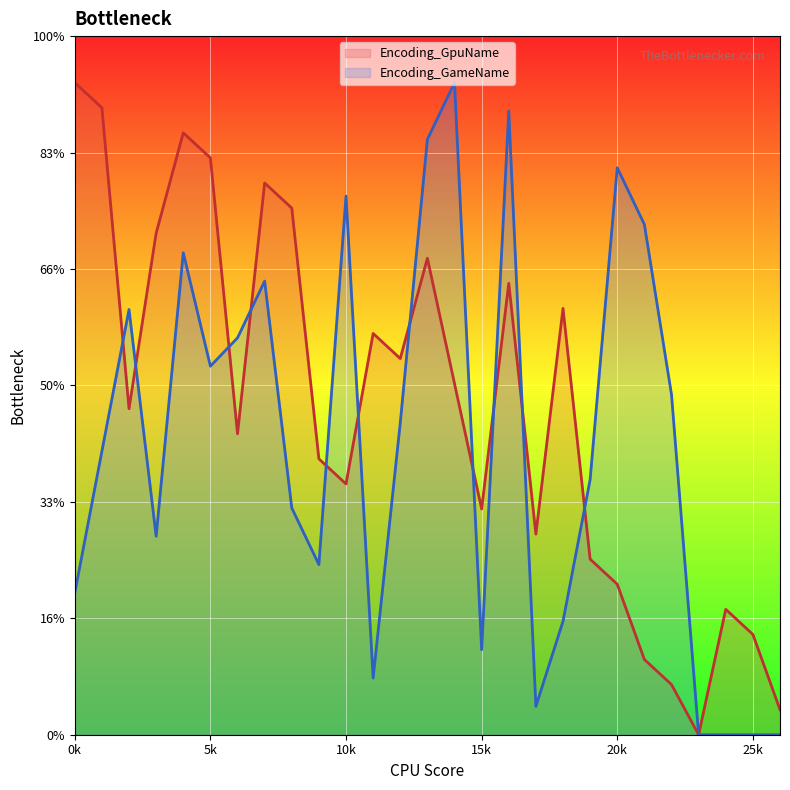

At which category is the sum across all series the highest?

4